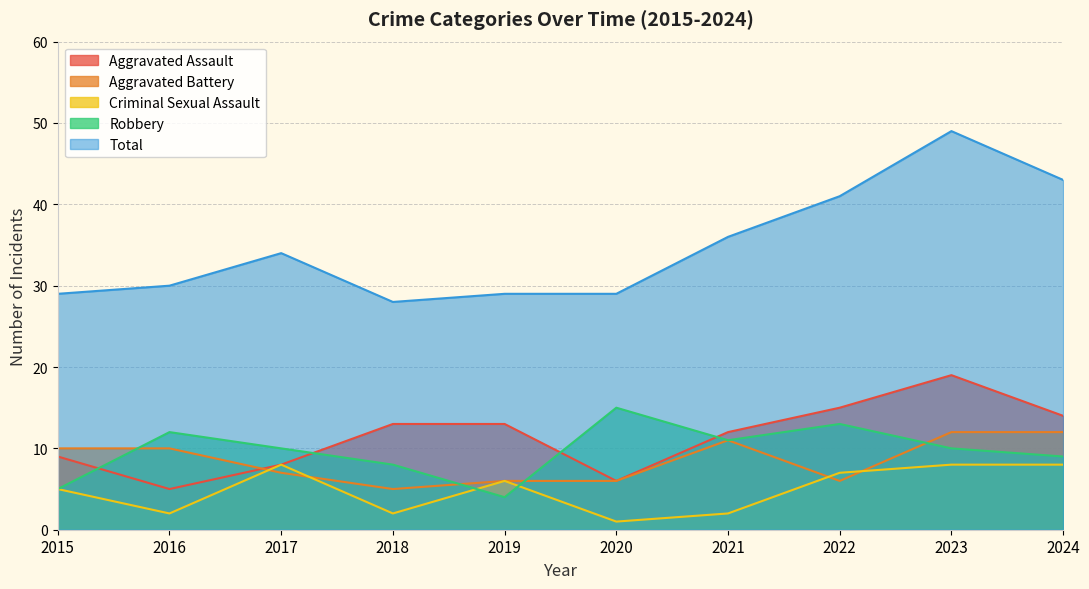

Between 2015 and 2018, which series saw the biggest shift?

Aggravated Battery